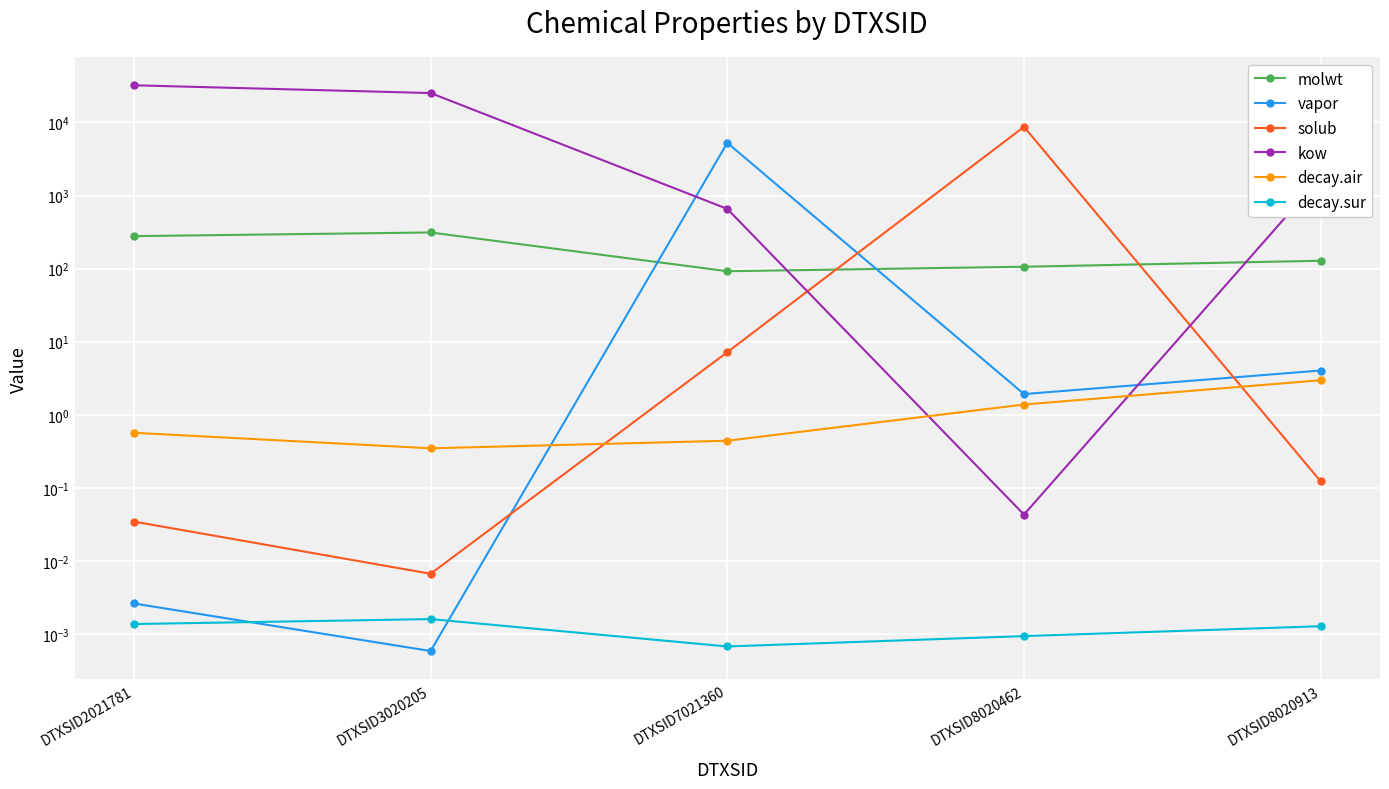

What is the difference between the vapor values at DTXSID7021360 and DTXSID2021781?

5256.7